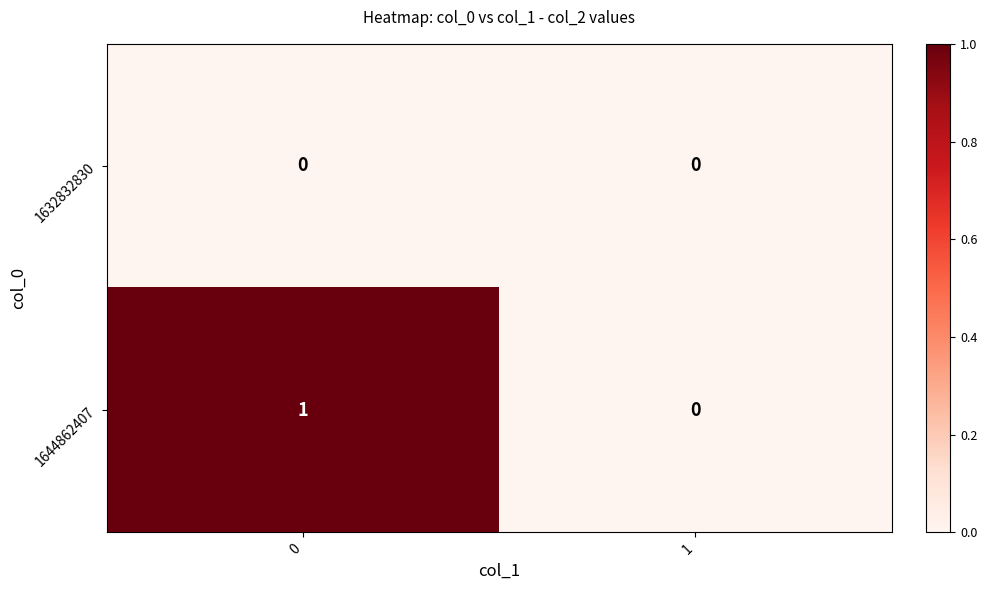

What is the spread (max minus min) of values at 0?

1